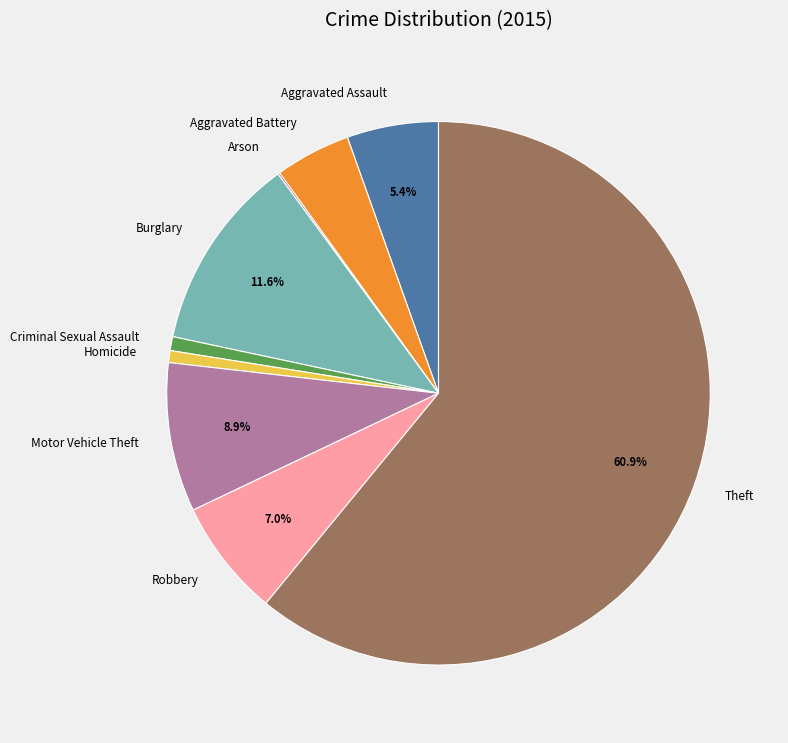

Between Homicide and Aggravated Battery, which is larger?

Aggravated Battery